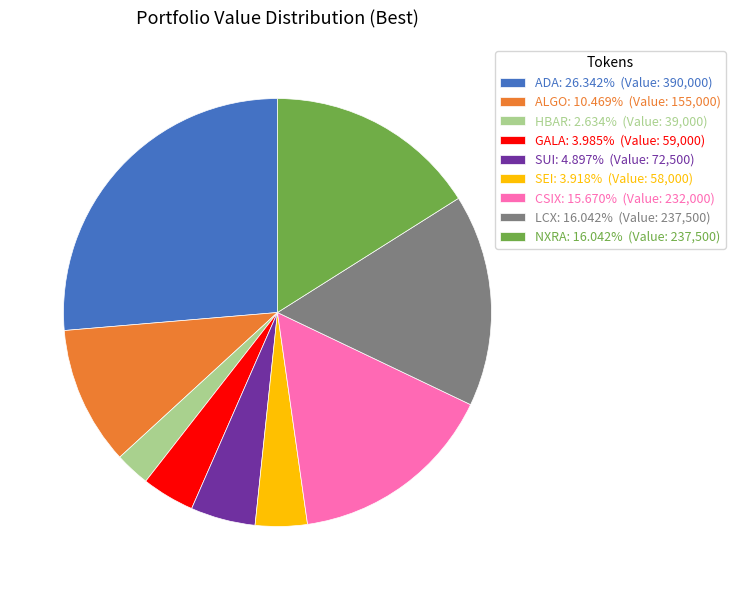

Approximately how many times larger is the value at LCX: 16.042% (Value: 237,500) compared to NXRA: 16.042% (Value: 237,500)?

1.0